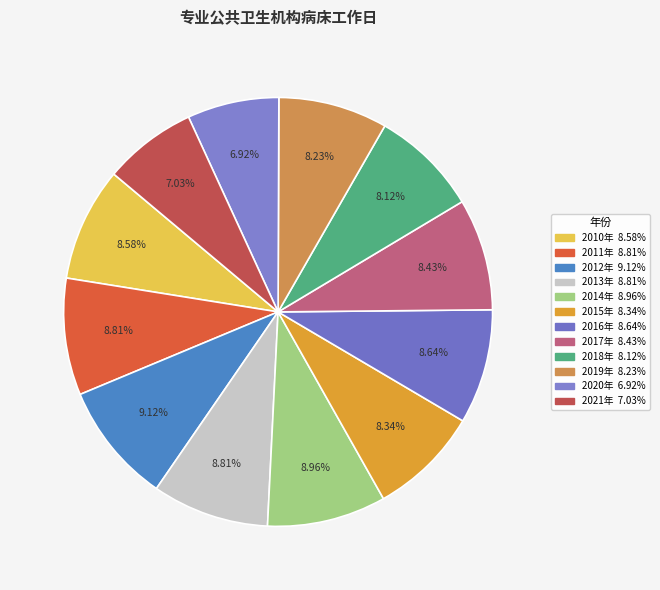

Count the number of slices in the pie.

12